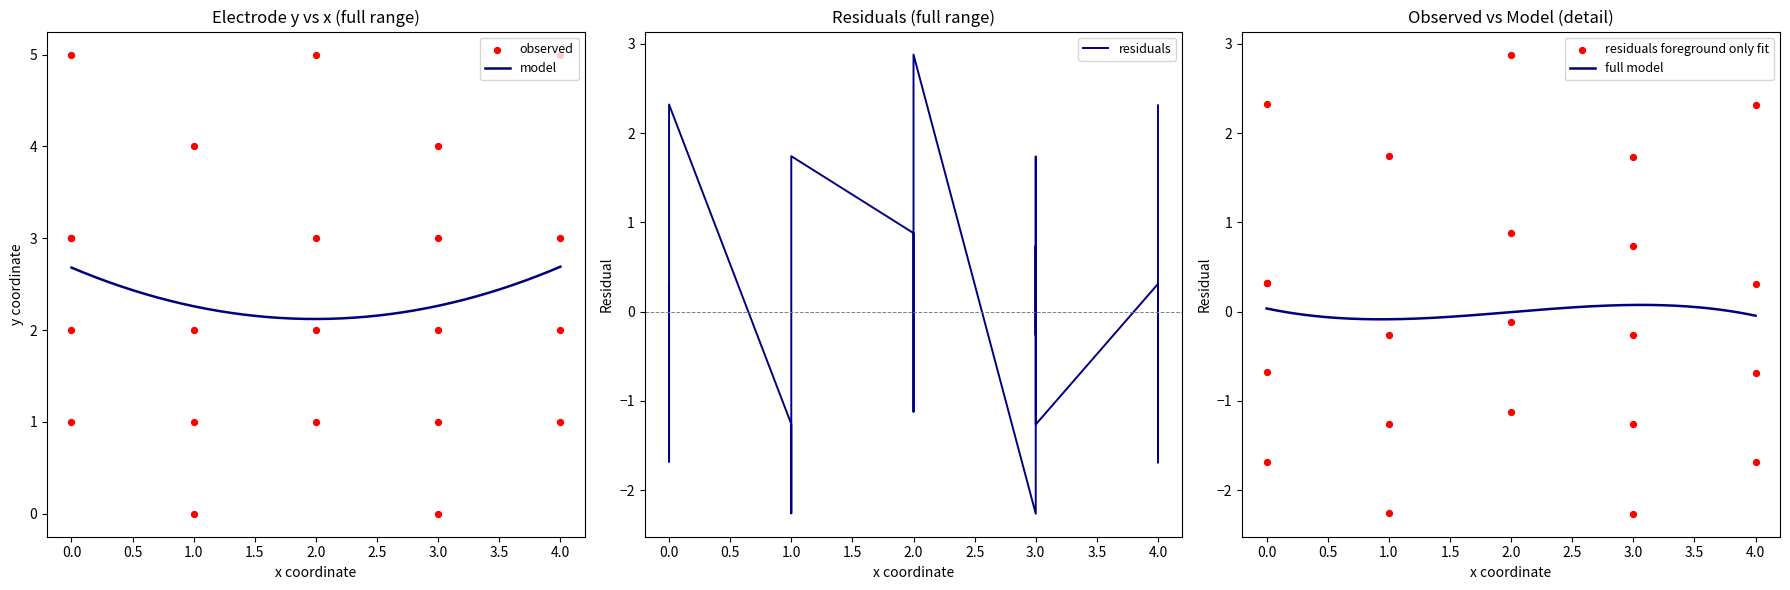

What is the minimum value for model?

2.1